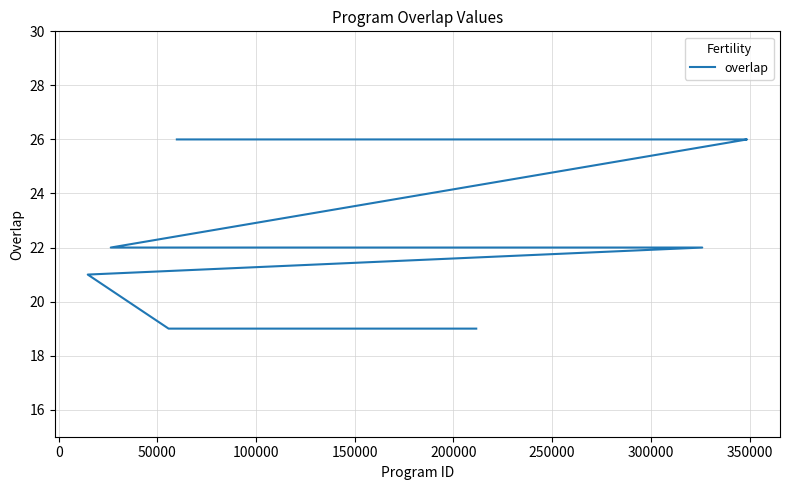

Count the number of data series in this chart.

1